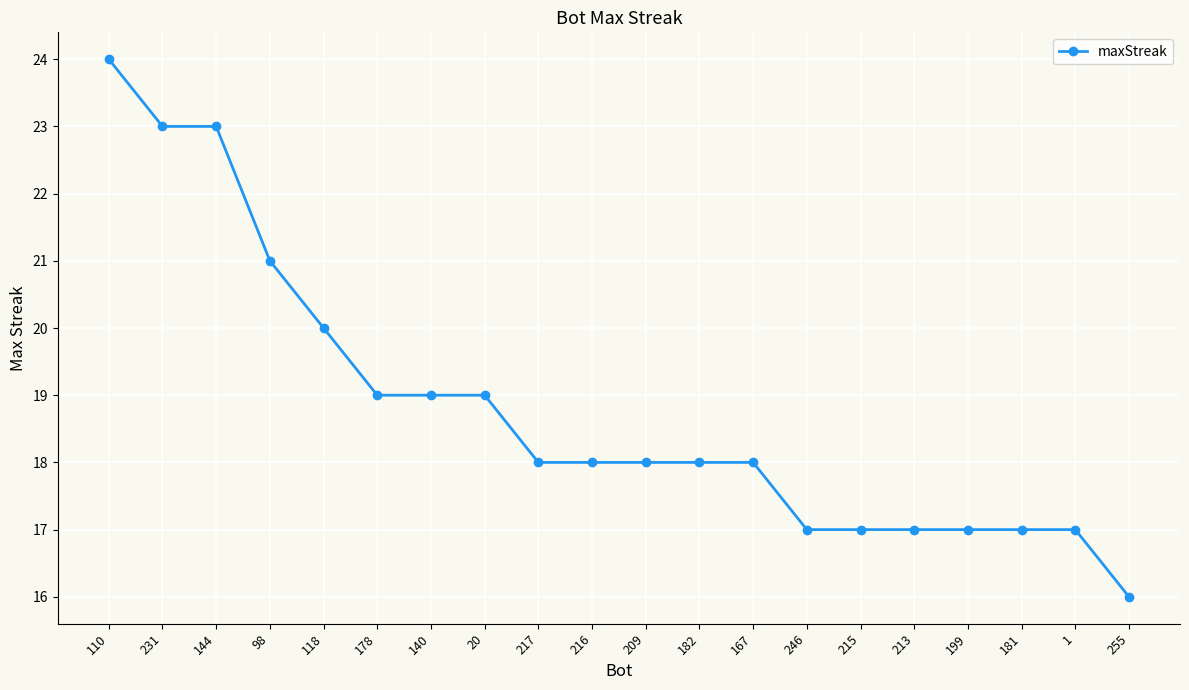

At which category does the chart reach its peak across all series?

110